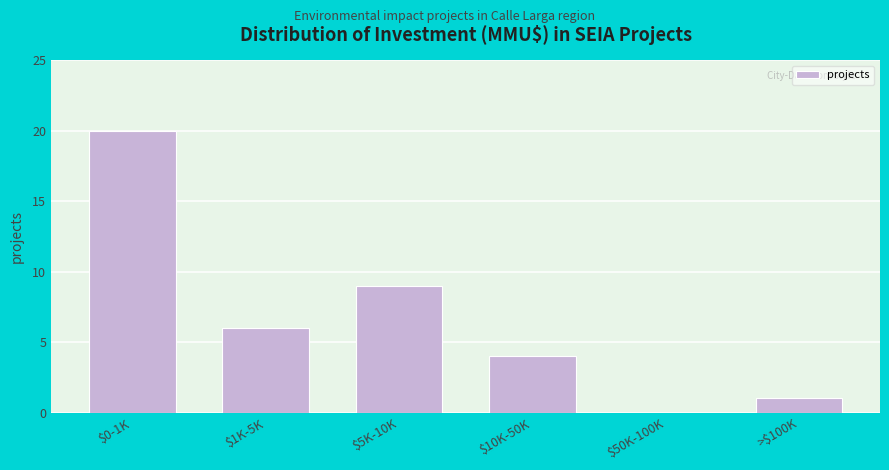

The chart shows a value of 1 at >$100K. True or false?

True